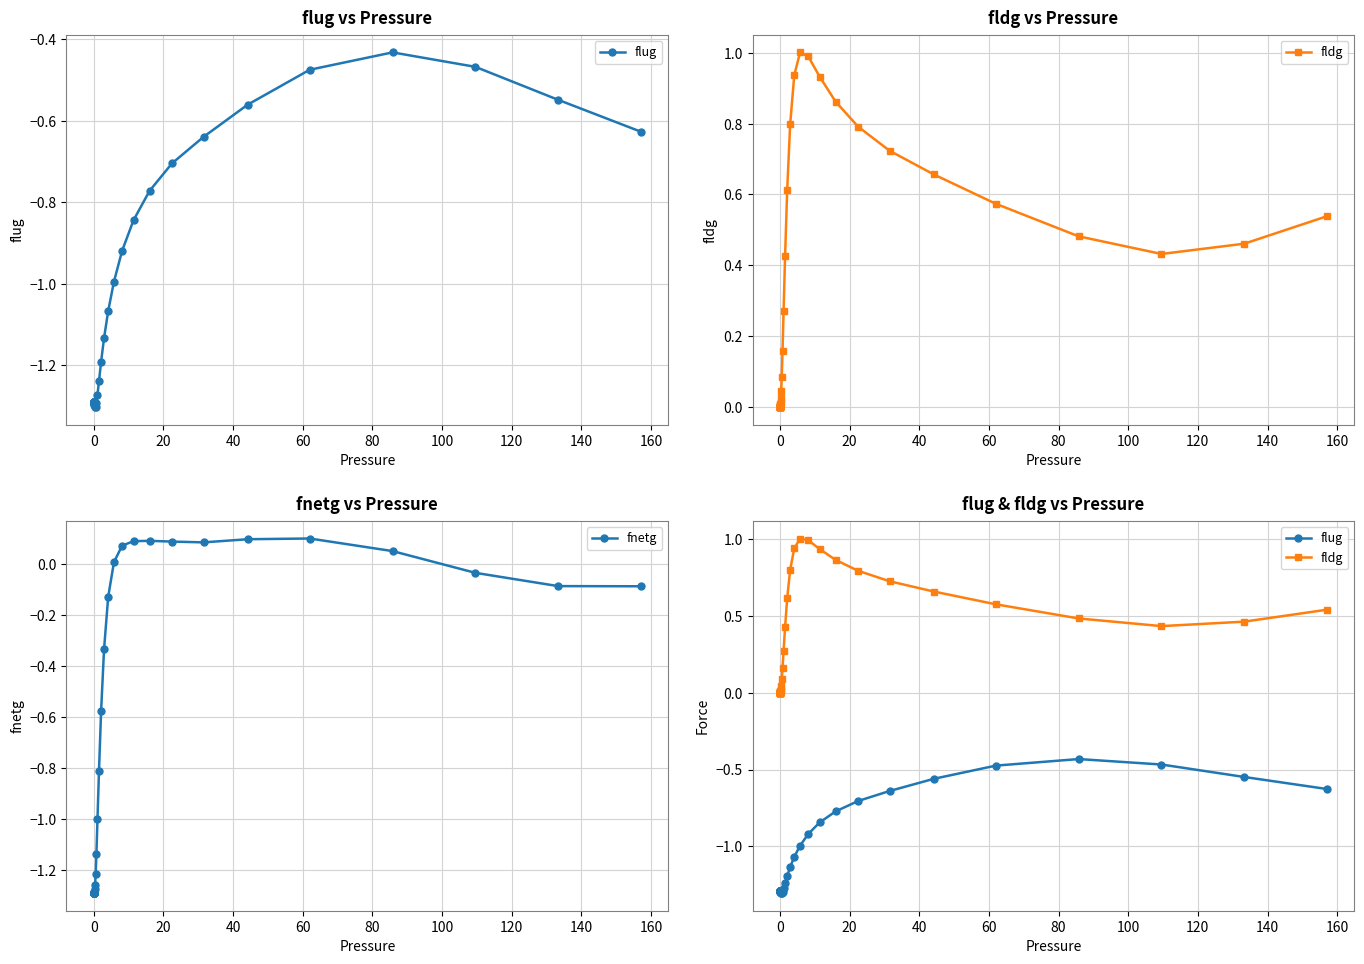

How many values in the fnetg series are below -1?

24